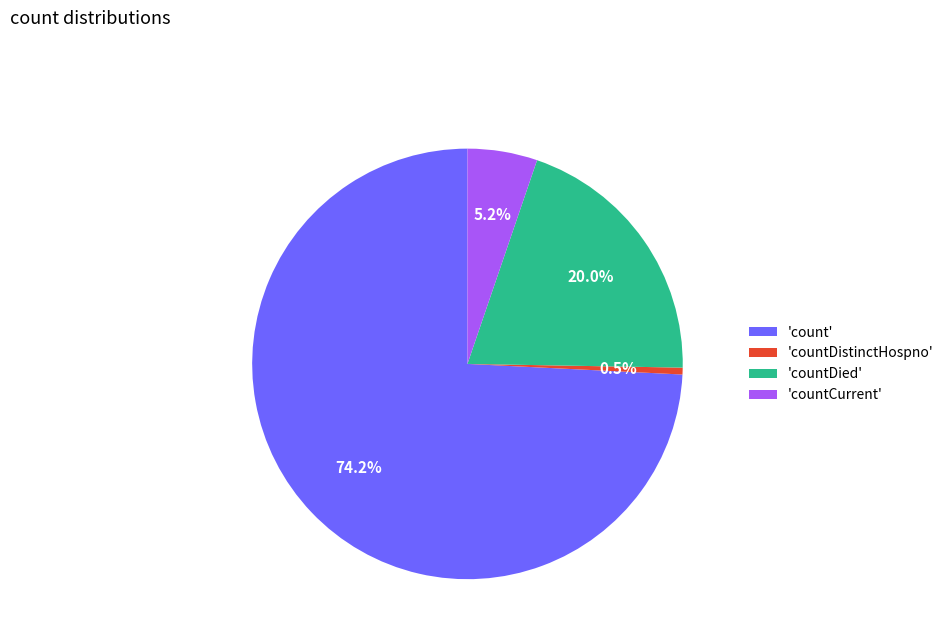

Is there a majority slice in this chart?

Yes